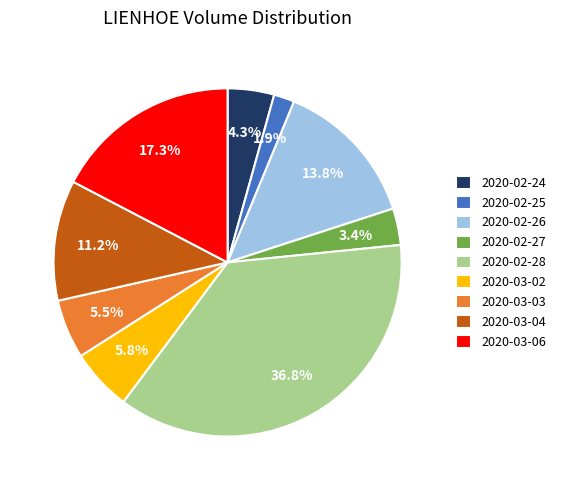

Combined, what portion of the pie is 2020-02-25 and 2020-03-04?

13.1%